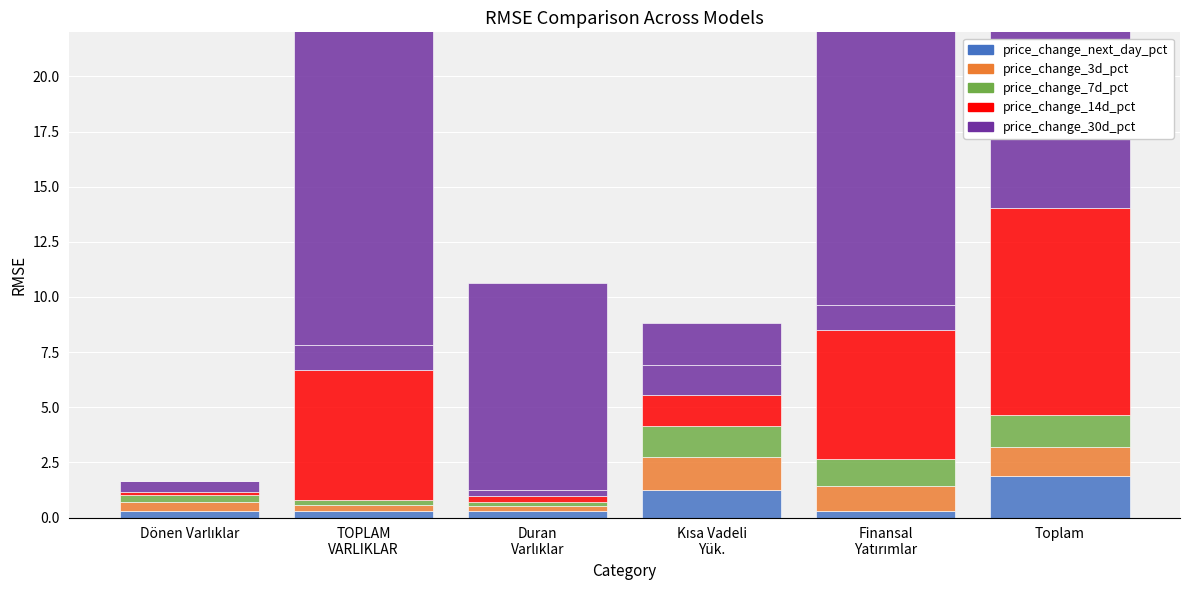

List the labels in order of 2013/3 value, smallest first.

Finansal
Yatırımlar, Duran
Varlıklar, TOPLAM
VARLIKLAR, Dönen Varlıklar, Kısa Vadeli
Yük., Toplam